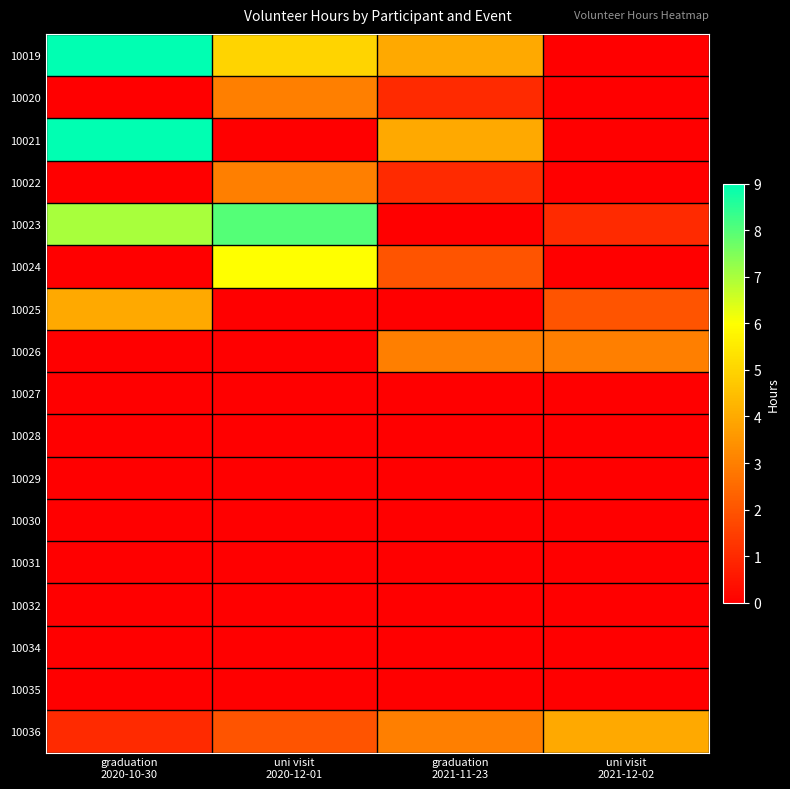

At how many categories does at least one series exceed 1?

4